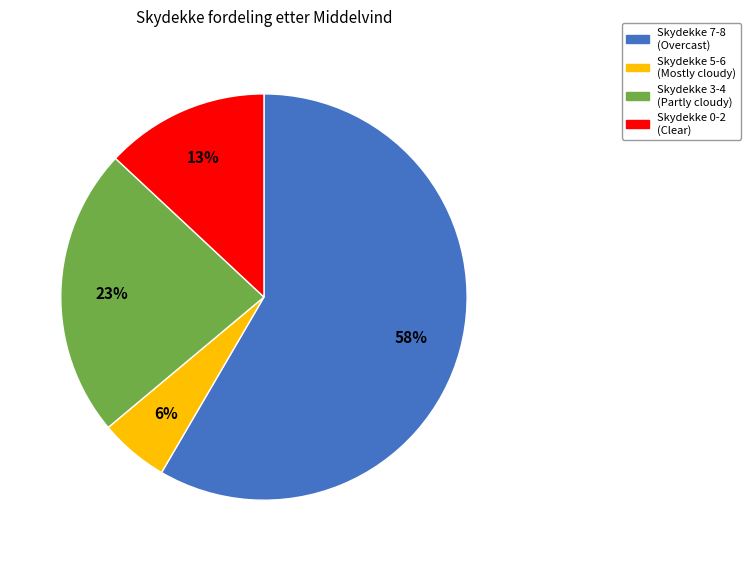

To the nearest percent, what is the average slice percentage?

25%